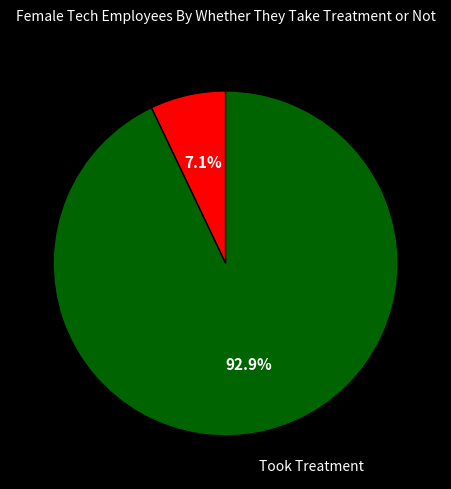

How many segments does this pie chart have?

2